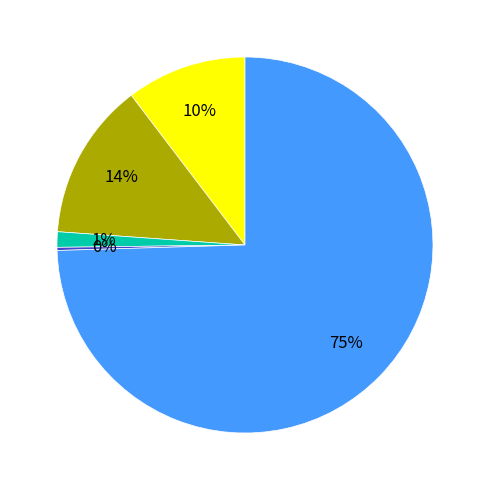

To the nearest percent, what is the average slice percentage?

20%